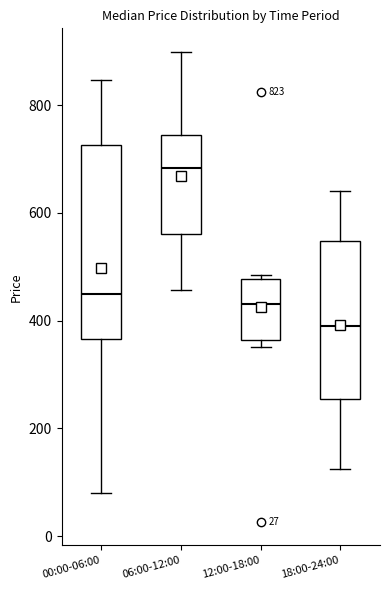

Comparing the boxes themselves (not the whiskers), which one is the tallest?

00:00-06:00